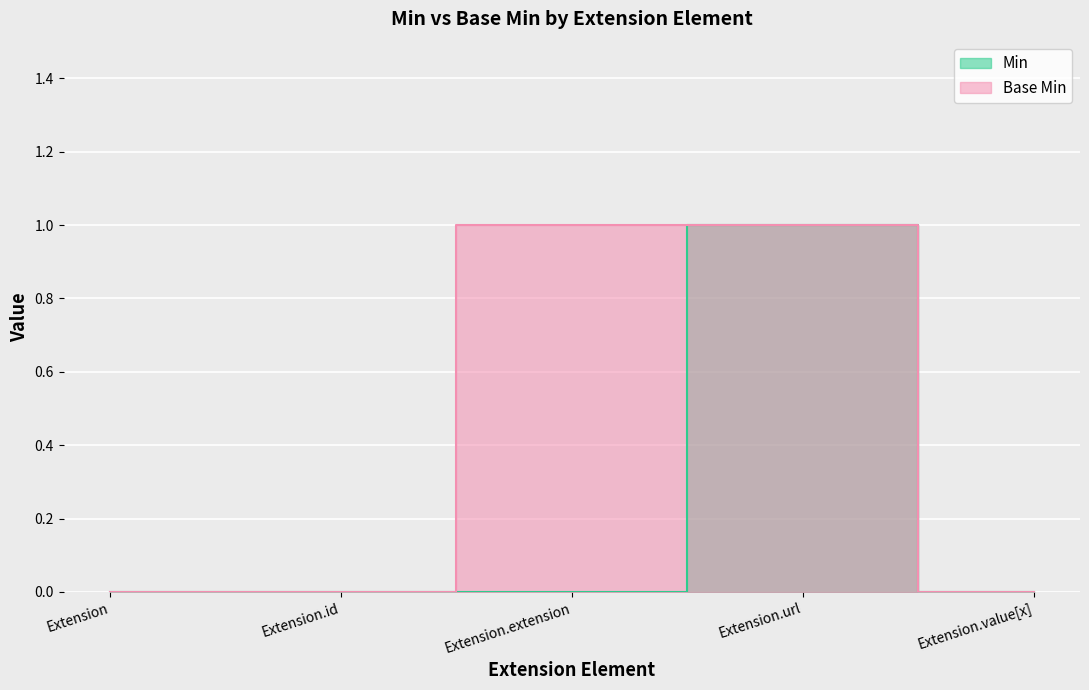

Which label corresponds to the largest value in the chart?

Extension.url